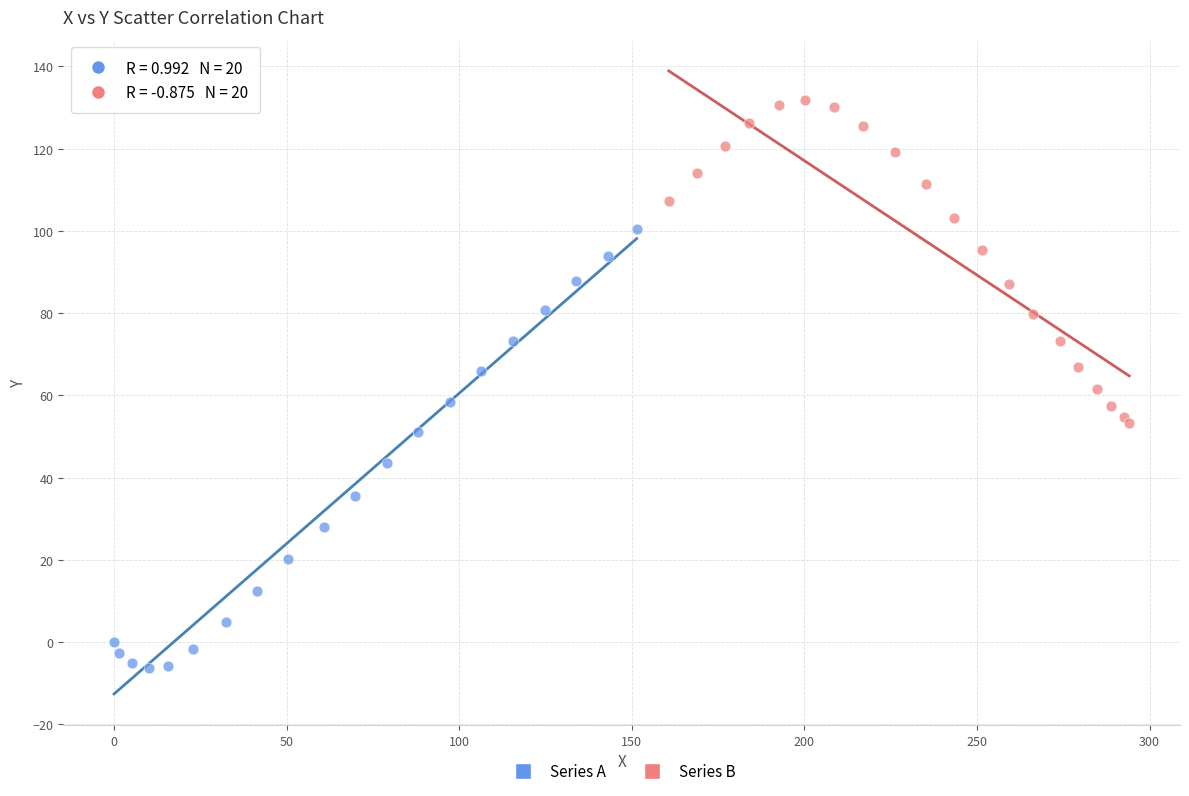

Which series reaches the minimum Y coordinate?

Series A